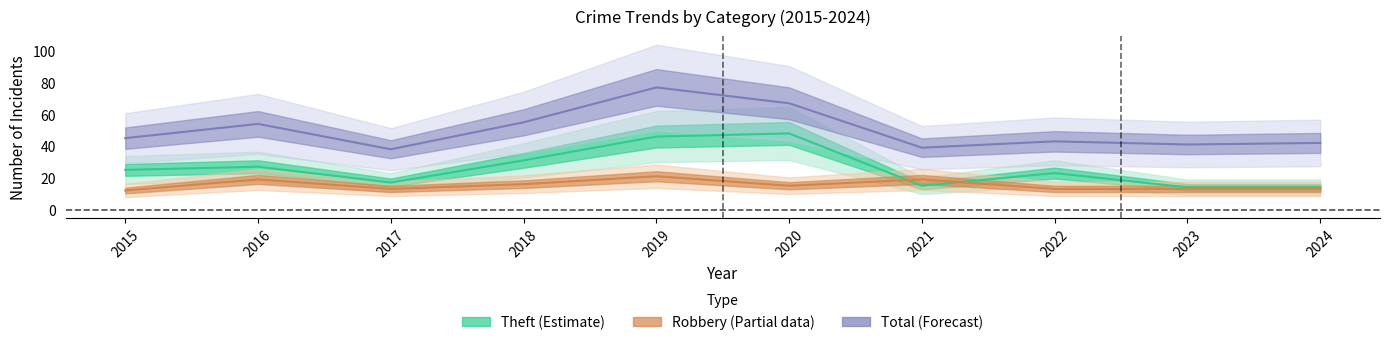

What is the spread (max minus min) of values at 2023?

28